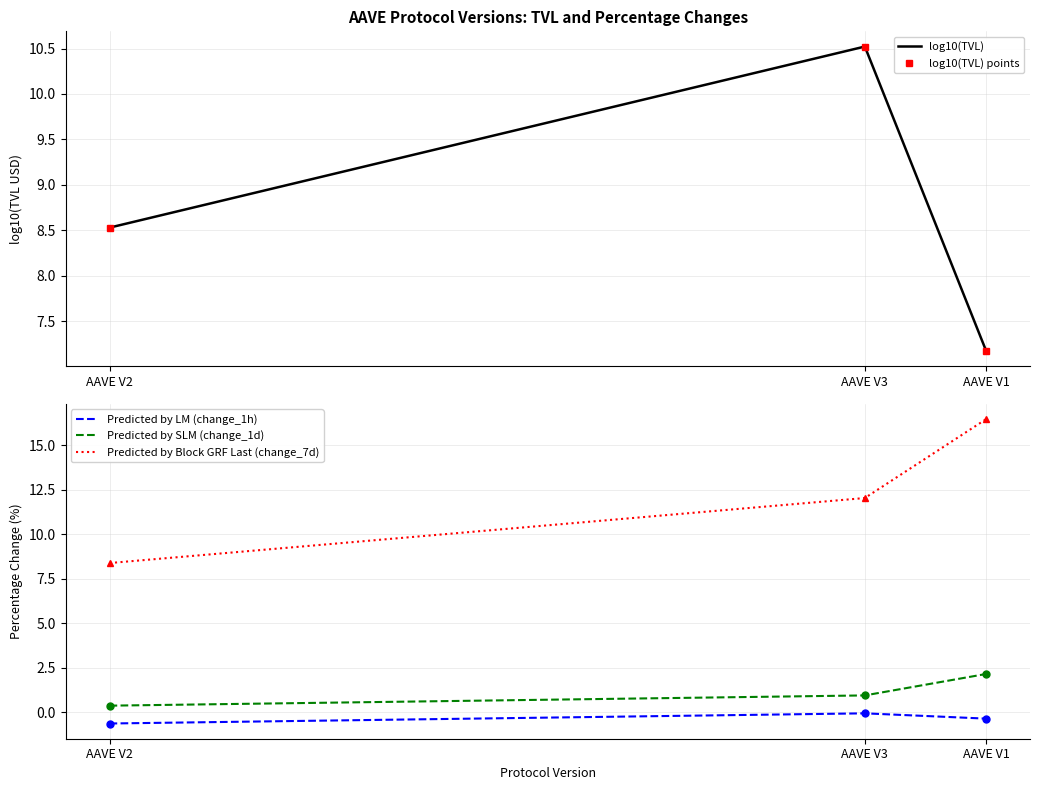

What value does the Predicted by LM (change_1h) series have at AAVE V3?

-0.1